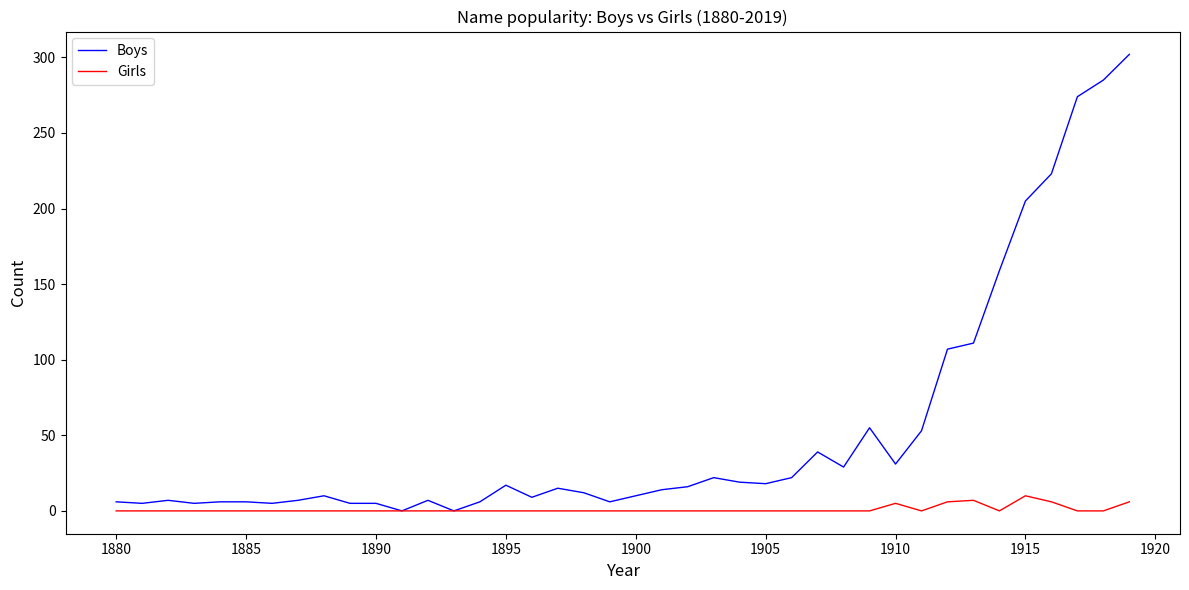

Is this an area chart (filled region under the line)?

No